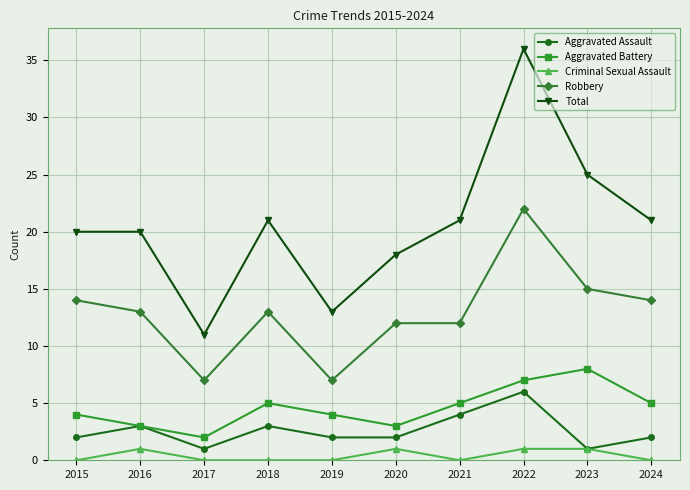

At which category does Aggravated Battery reach its first local peak?

2018